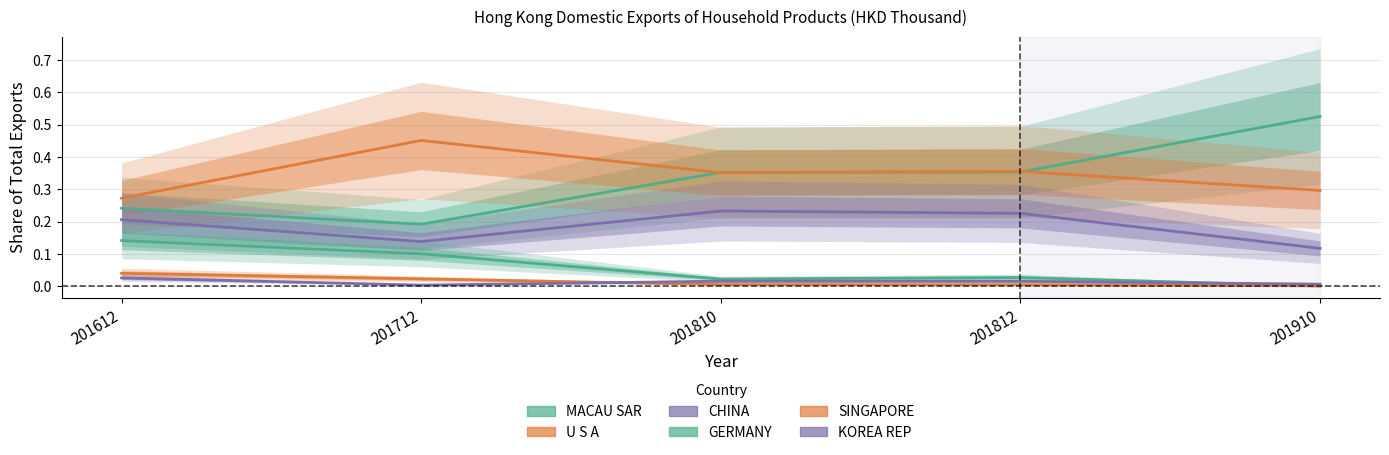

Rank the series at 201910 from lowest to highest value.

GERMANY, SINGAPORE, KOREA REP, CHINA, U S A, MACAU SAR